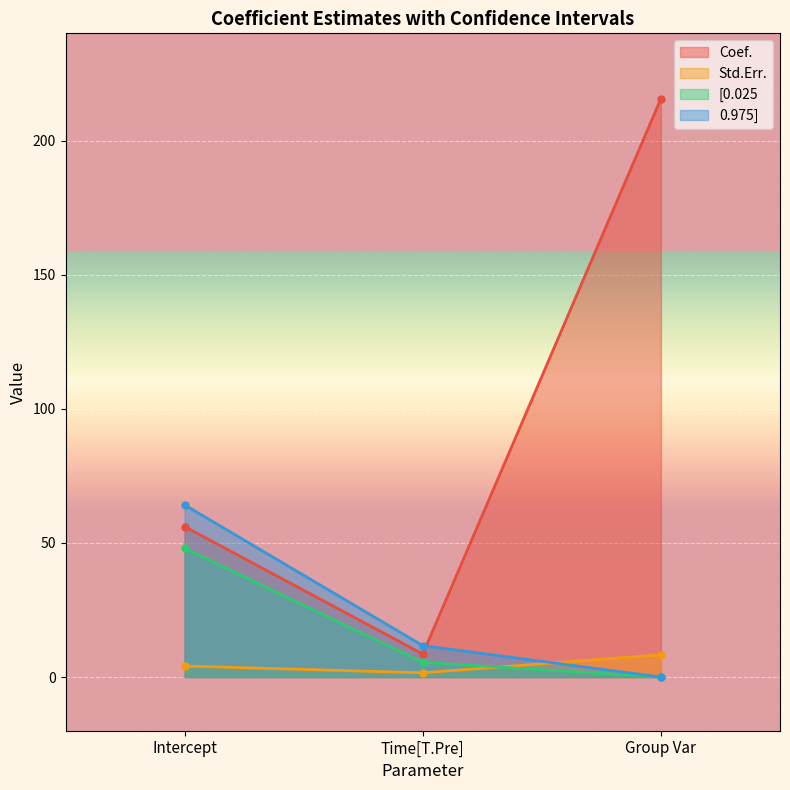

Does the chart display data point markers on the line(s)?

Yes